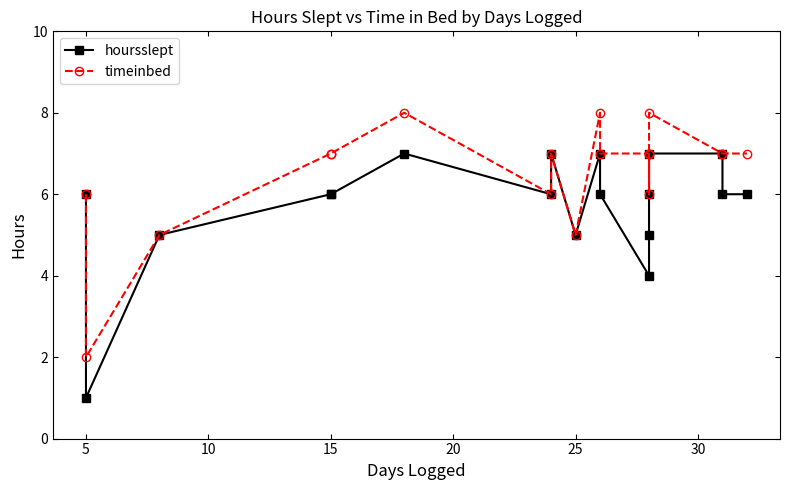

What is the average value of the timeinbed series?

6